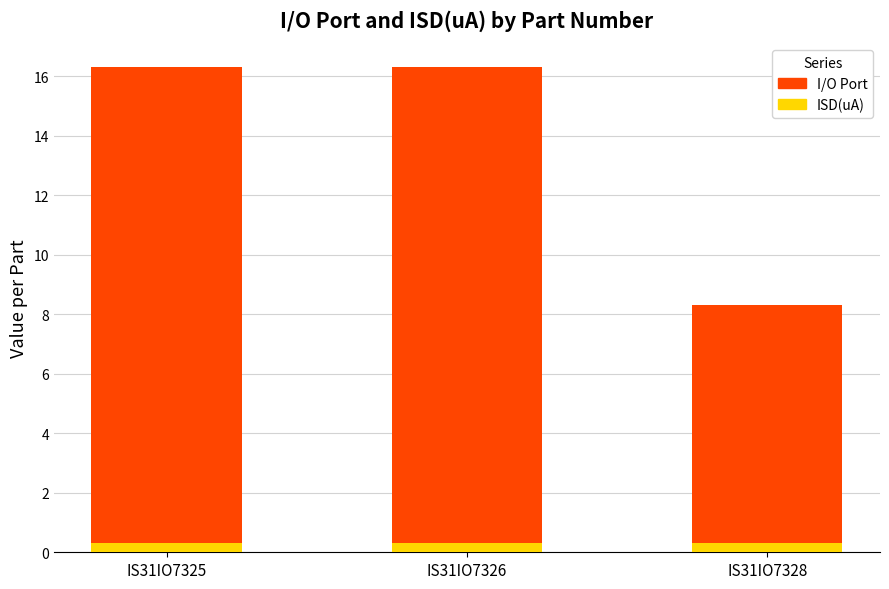

What is the sum of all ISD(uA) values?

0.9